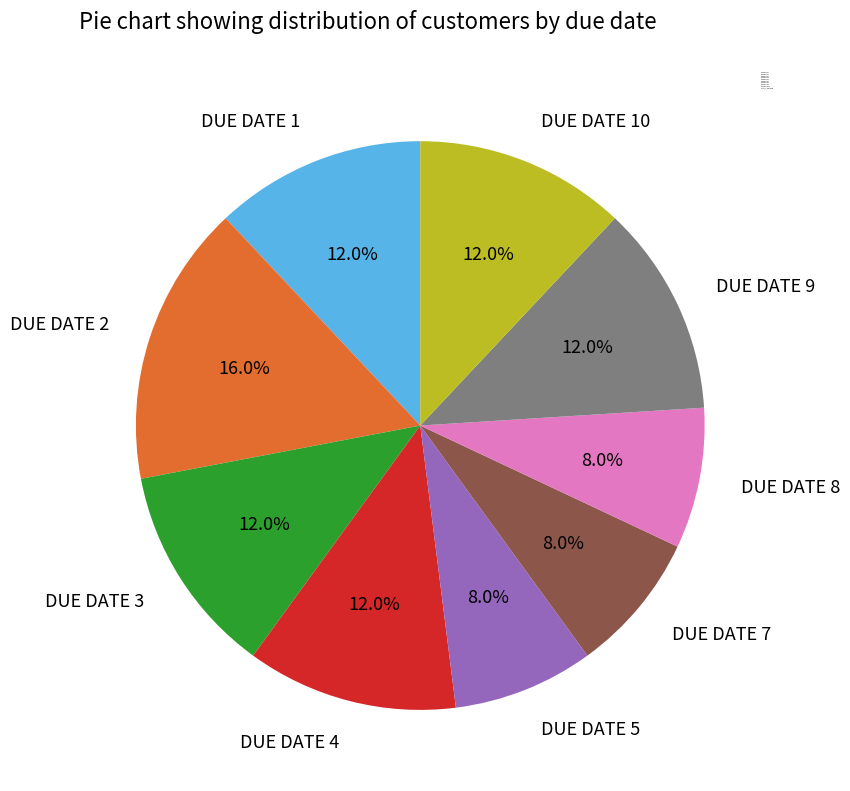

How many slices are in this pie chart?

9